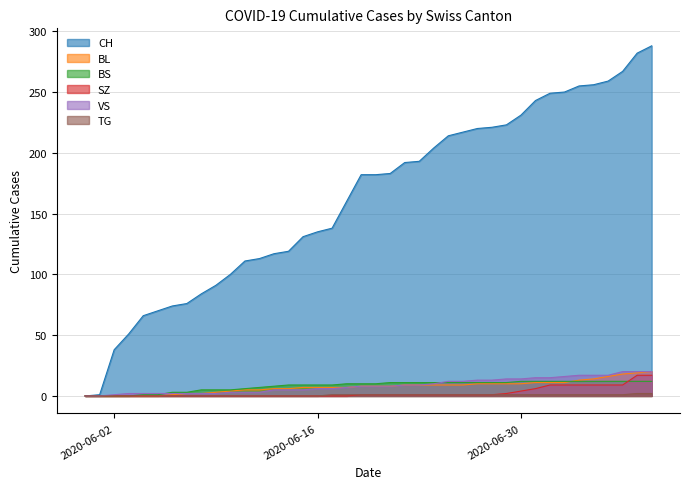

Which category has the highest value in the VS series?

2020-07-07